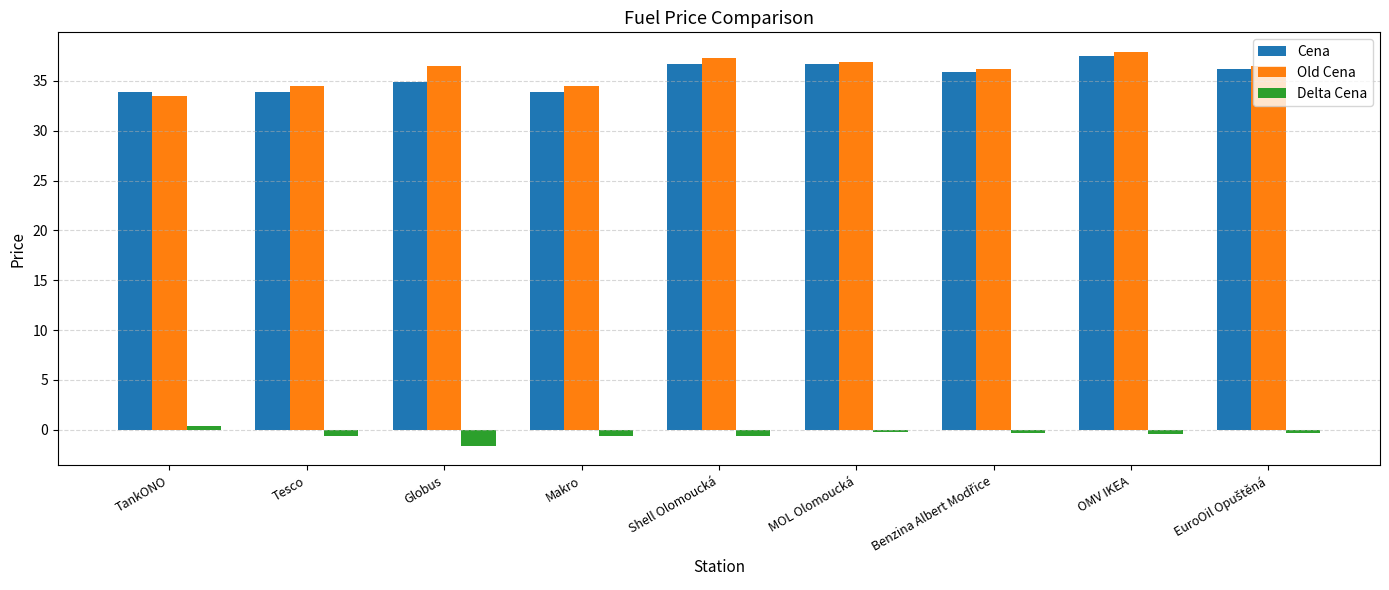

True or false: Old Cena has a value of 36.9 at MOL Olomoucká.

True